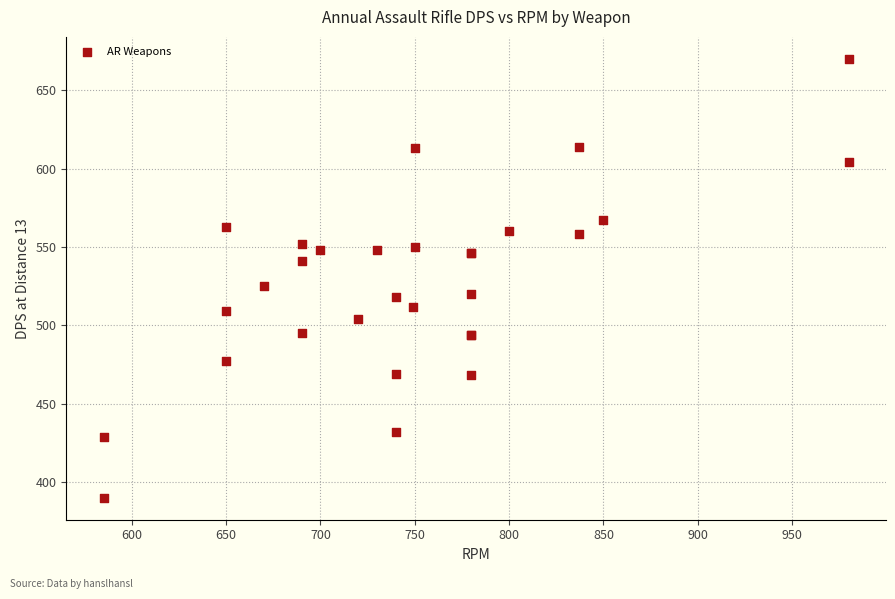

What Y value in the scatter plot is closest to 530?

525